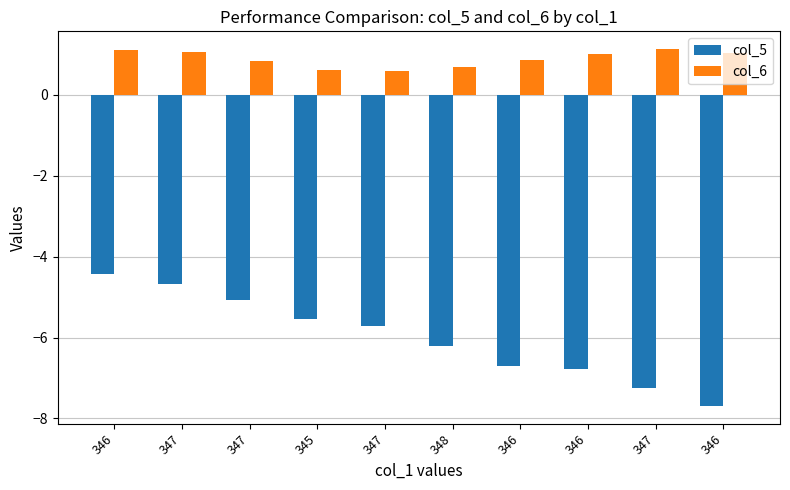

What is the sum of the col_5 values at 347 and 347?

-11.9